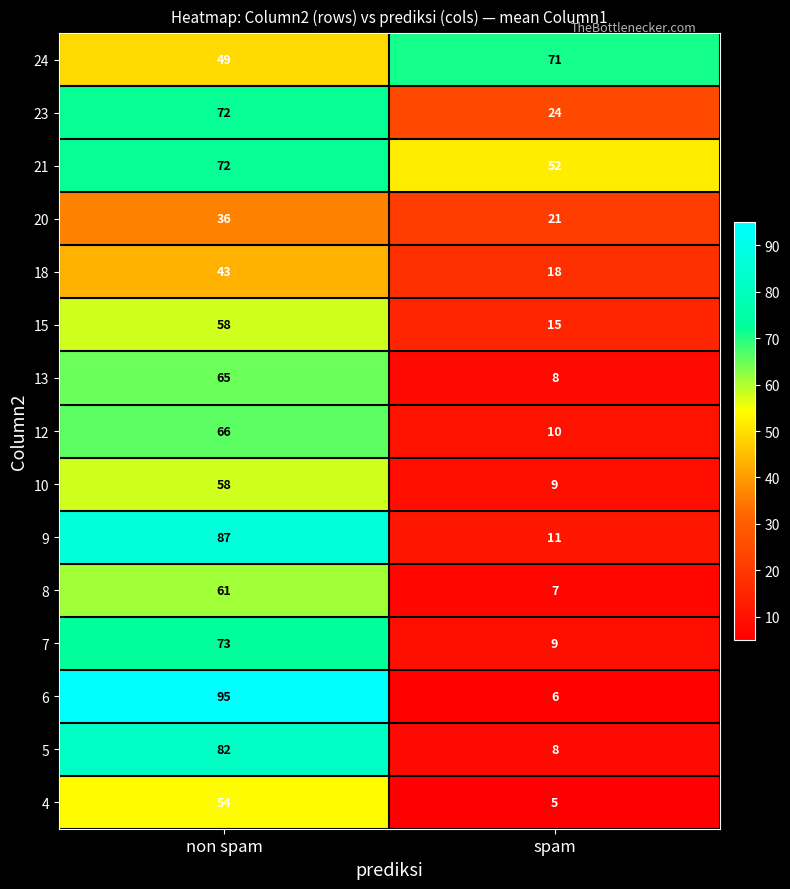

At which label is 13 closest to 36?

spam